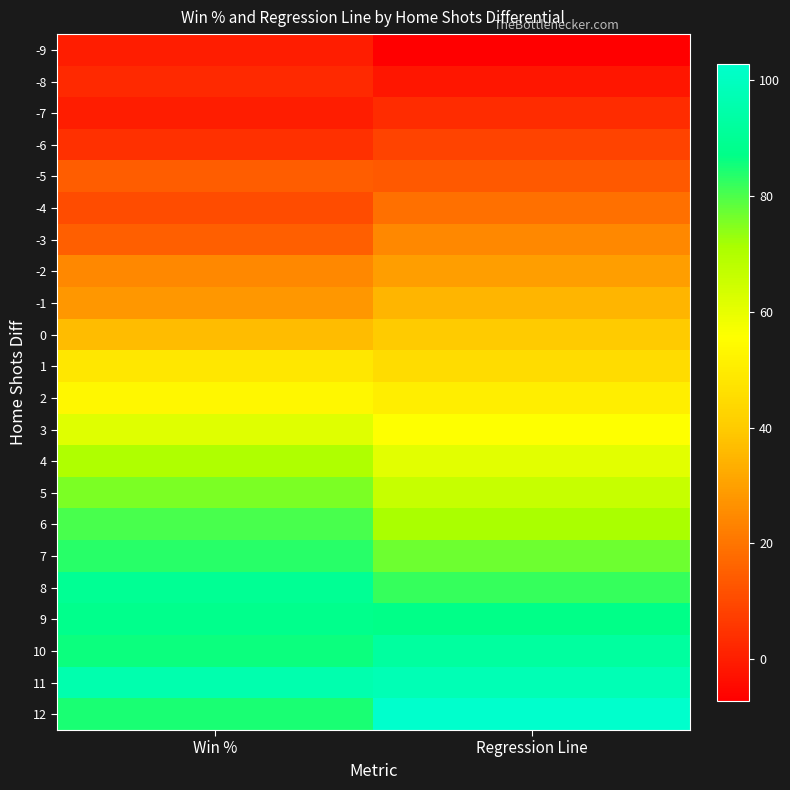

Reading left to right, what are all the values shown in this chart?

-9: Win %=0.0	Regression Line=-7.2
-8: Win %=2.4	Regression Line=-1.9
-7: Win %=0.0	Regression Line=3.3
-6: Win %=4.2	Regression Line=8.5
-5: Win %=14.7	Regression Line=13.8
-4: Win %=10.5	Regression Line=19.0
-3: Win %=15.0	Regression Line=24.3
-2: Win %=24.3	Regression Line=29.5
-1: Win %=27.9	Regression Line=34.8
0: Win %=36.4	Regression Line=40.0
1: Win %=48.7	Regression Line=45.2
2: Win %=53.4	Regression Line=50.5
3: Win %=61.5	Regression Line=55.7
4: Win %=70.5	Regression Line=61.0
5: Win %=75.8	Regression Line=66.2
6: Win %=80.5	Regression Line=71.5
7: Win %=83.3	Regression Line=76.7
8: Win %=89.8	Regression Line=81.9
9: Win %=87.9	Regression Line=87.2
10: Win %=85.7	Regression Line=92.4
11: Win %=95.8	Regression Line=97.7
12: Win %=84.6	Regression Line=102.9